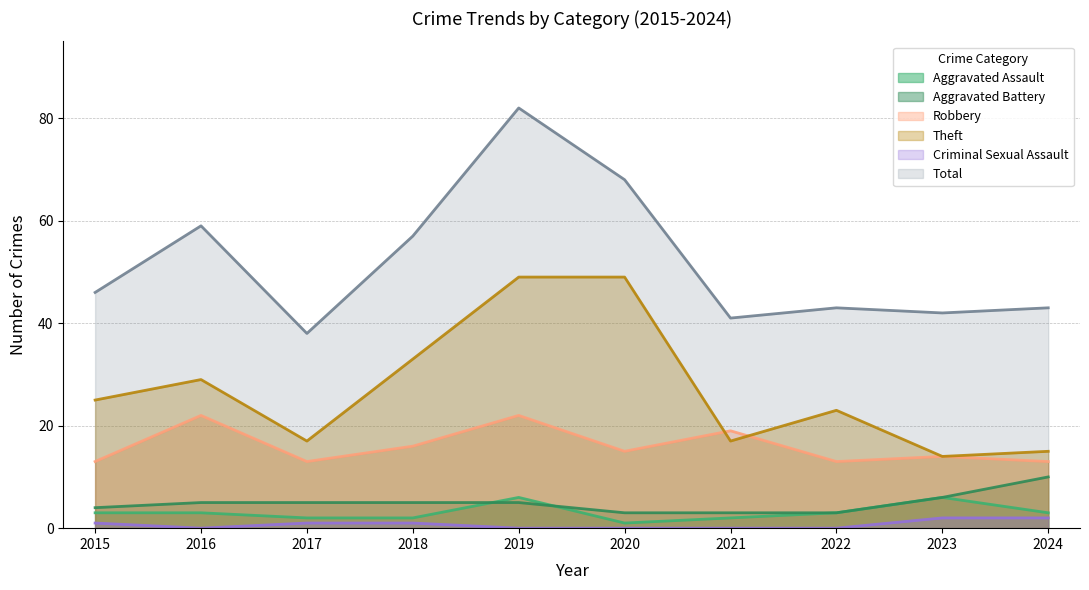

True or false: Total and Theft intersect in this chart.

False